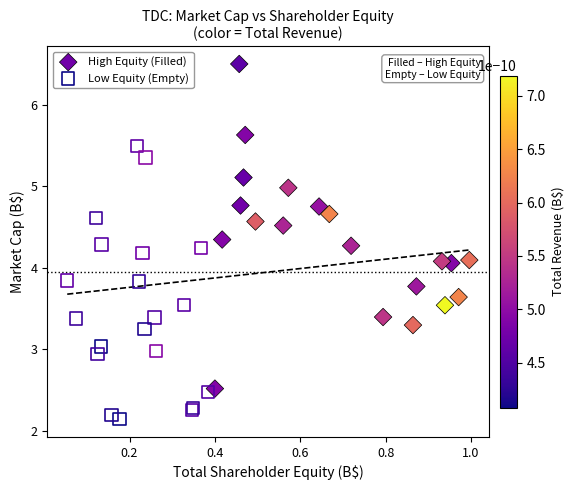

Which series reaches the minimum Y coordinate?

Low Equity (Empty)